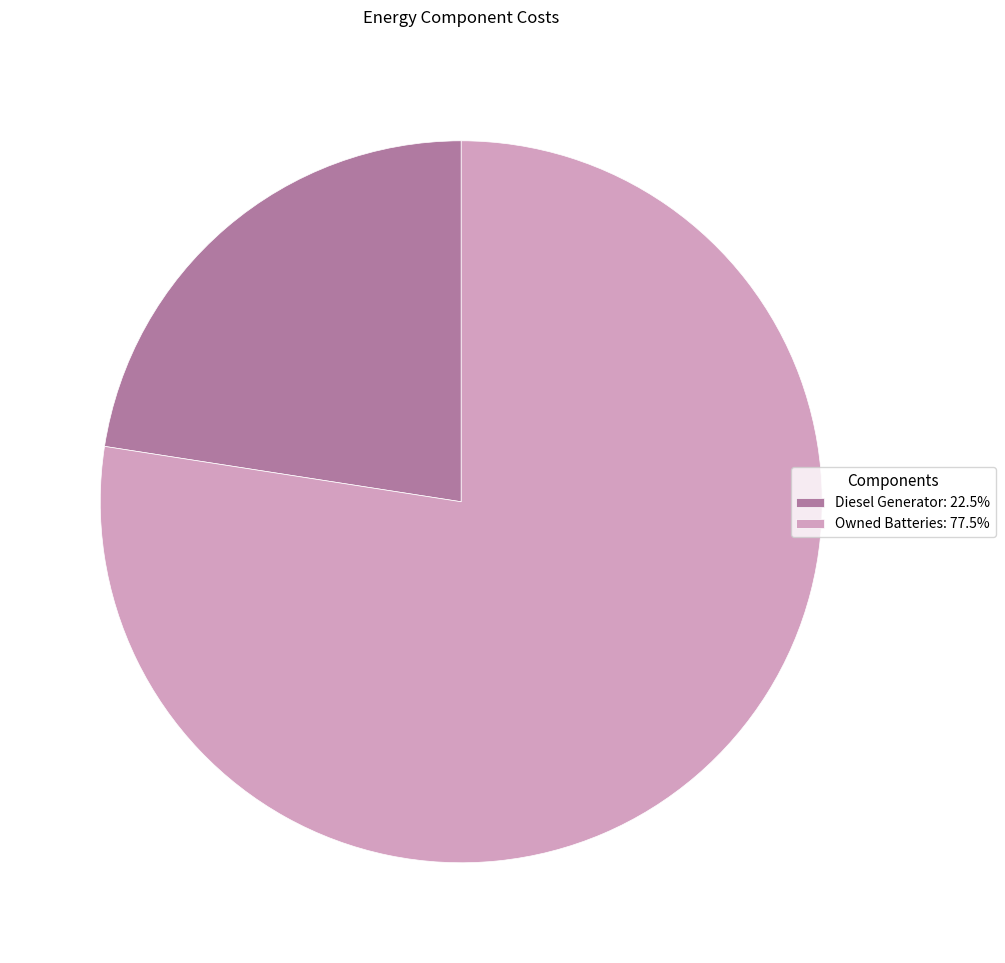

Is Owned Batteries: 77.5% the majority of the pie?

Yes